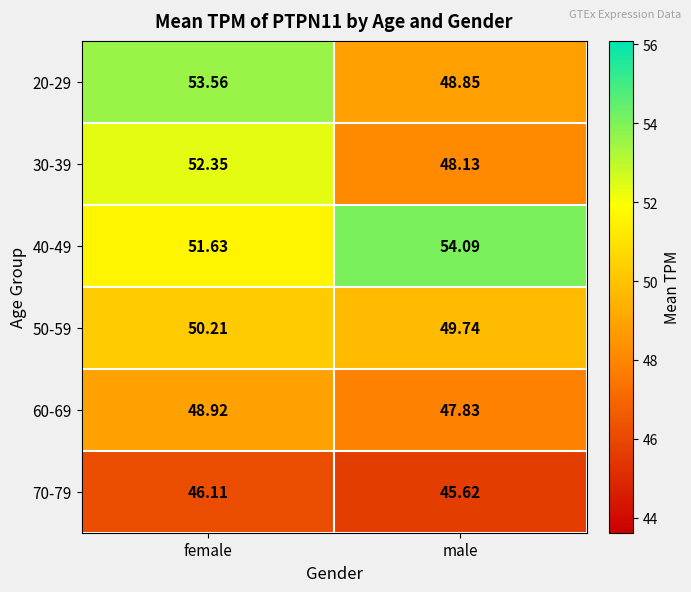

At which label is 20-29 closest to 51?

male